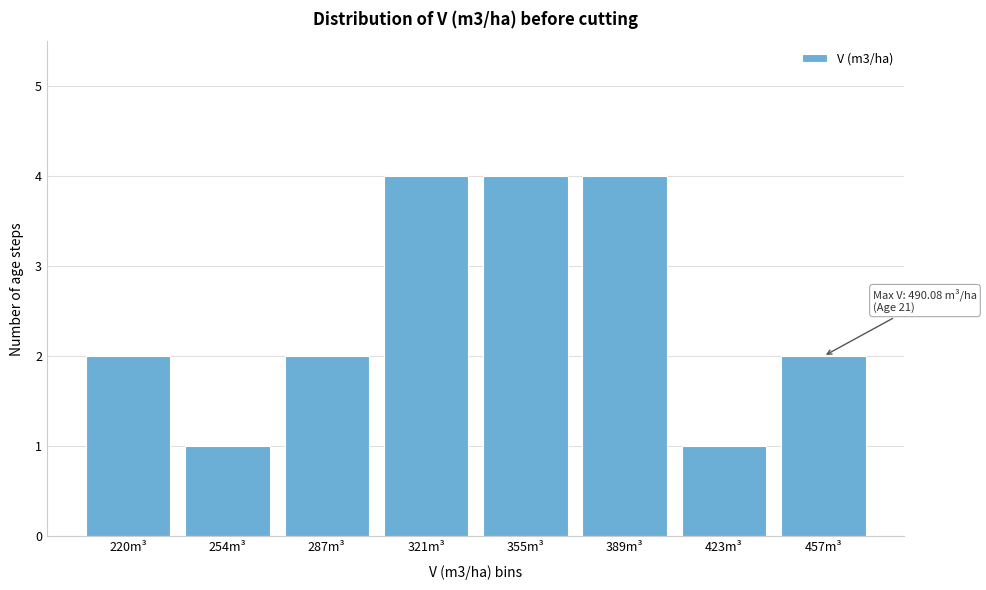

Reading right to left, list all the values displayed in this chart.

2	1	4	4	4	2	1	2